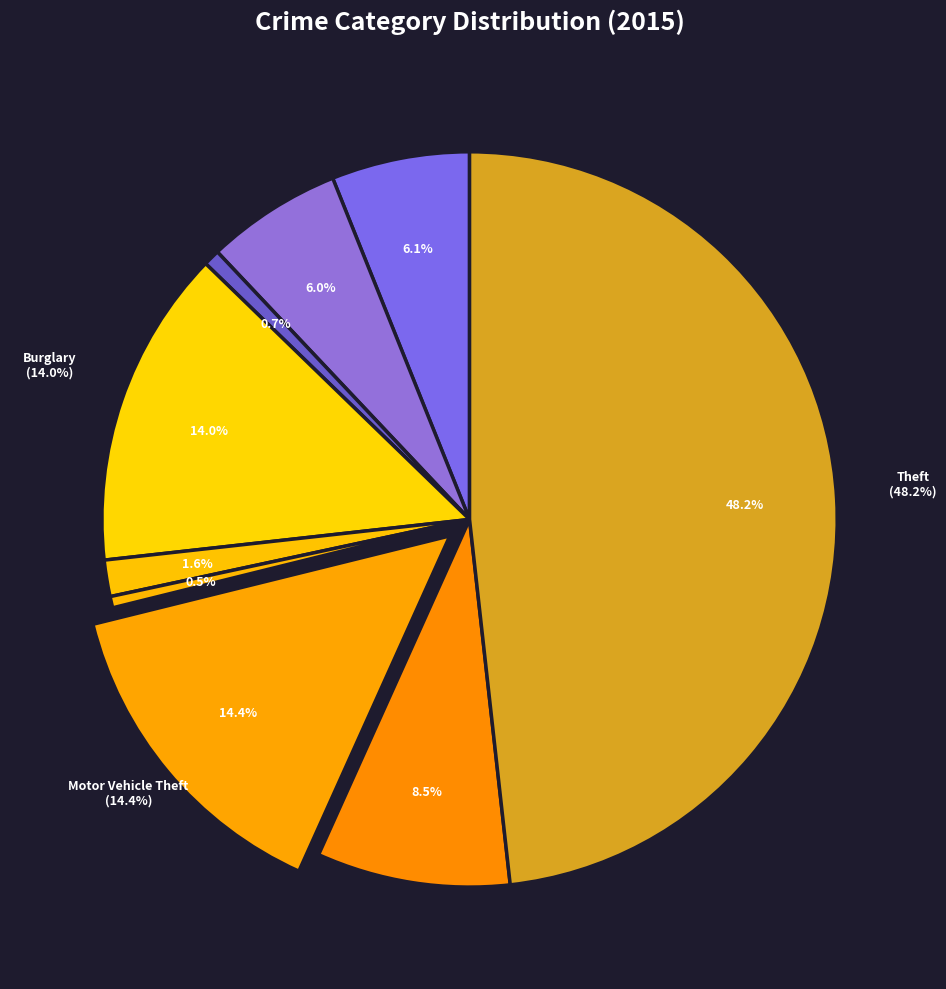

Which category has the smallest portion of the pie?

Homicide